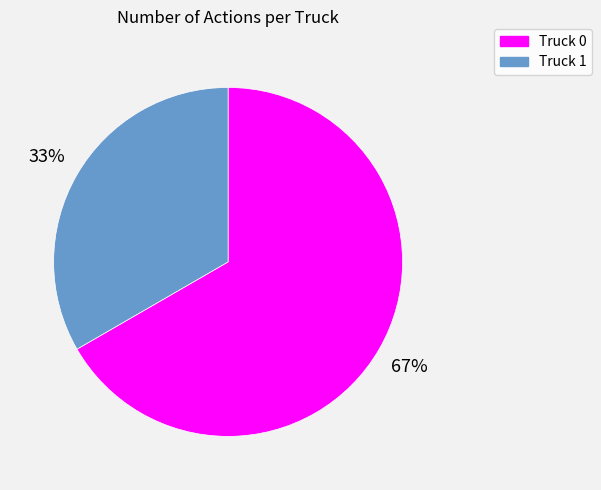

To the nearest percent, what is the average slice percentage?

50%